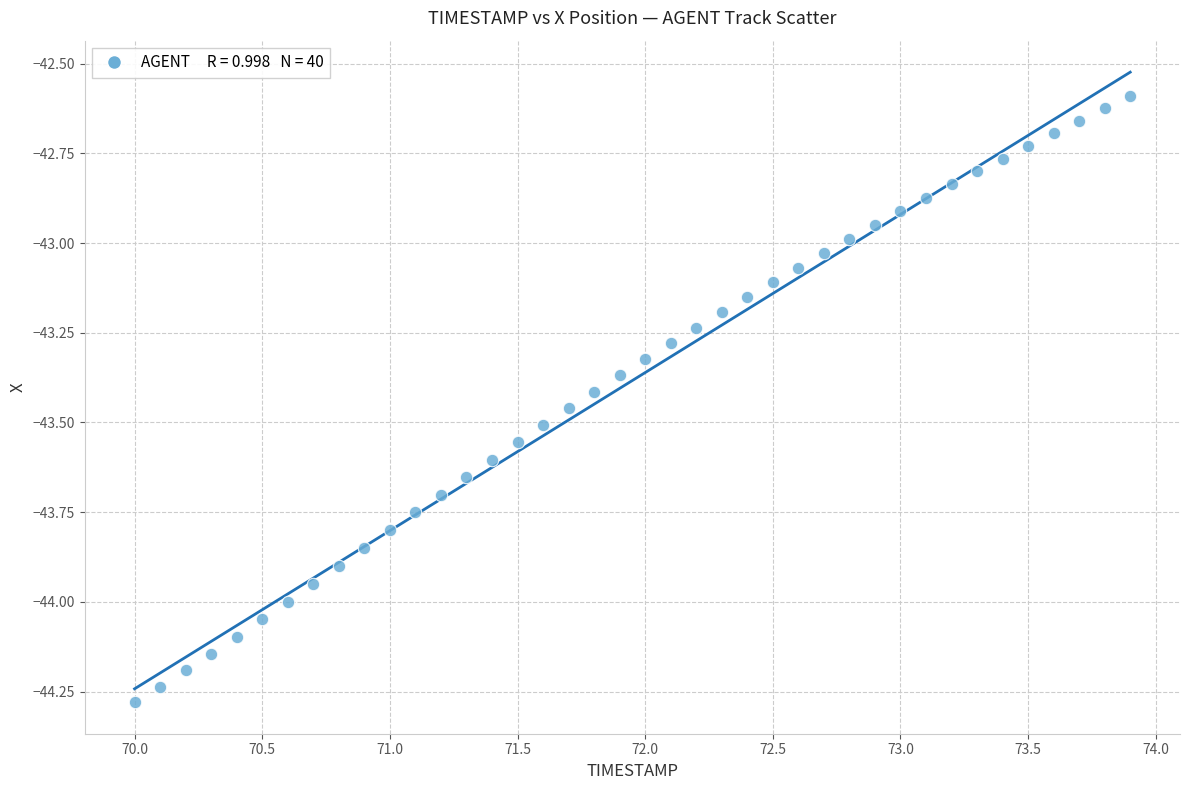

What is the range of X values (max minus min)?

3.9